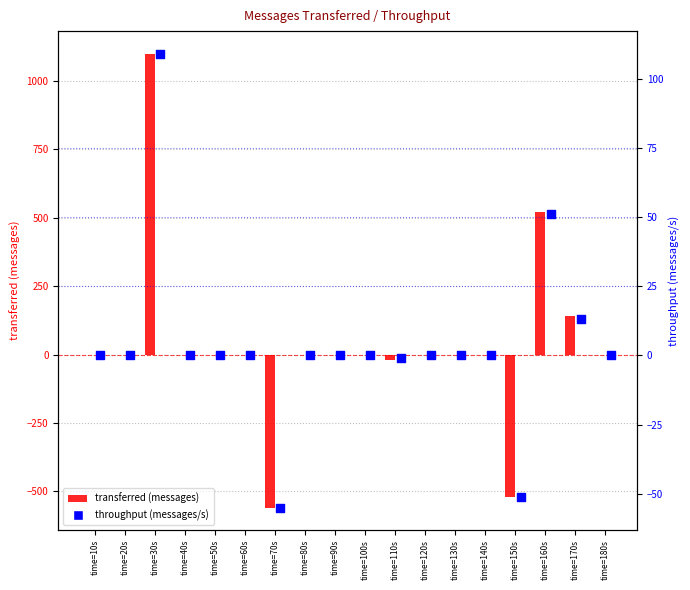

Which series has the largest total across all categories?

transferred (messages)